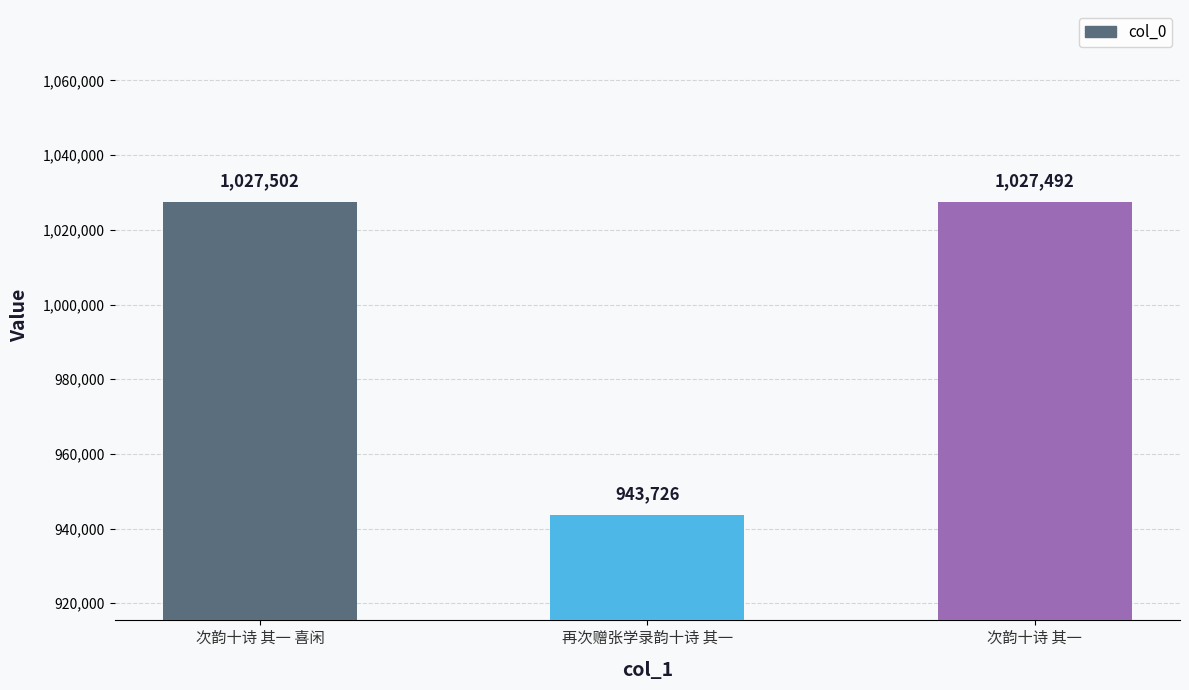

Are the bars horizontal?

No